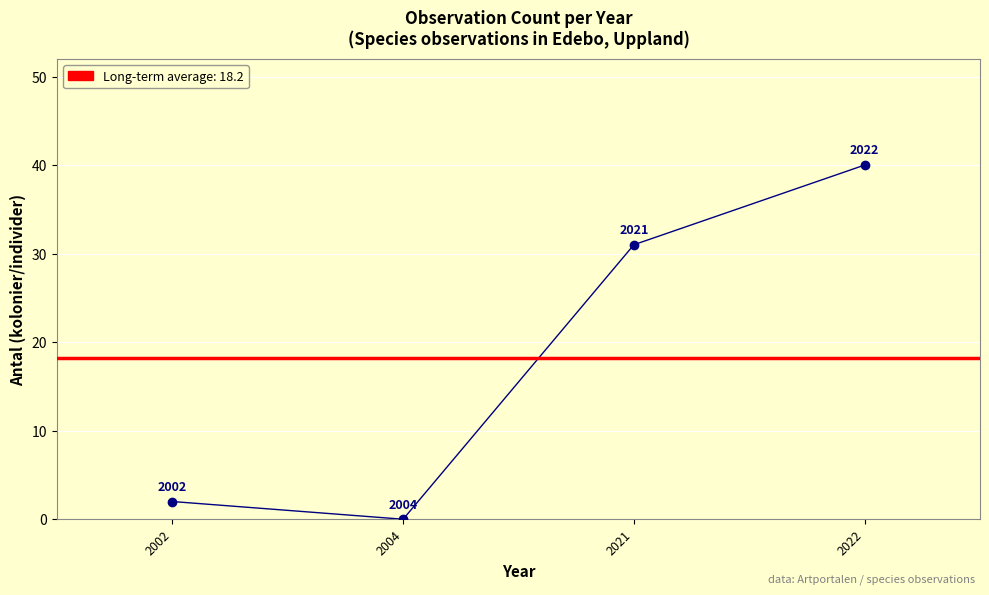

Which has a higher value, 2002 or 2004?

2002